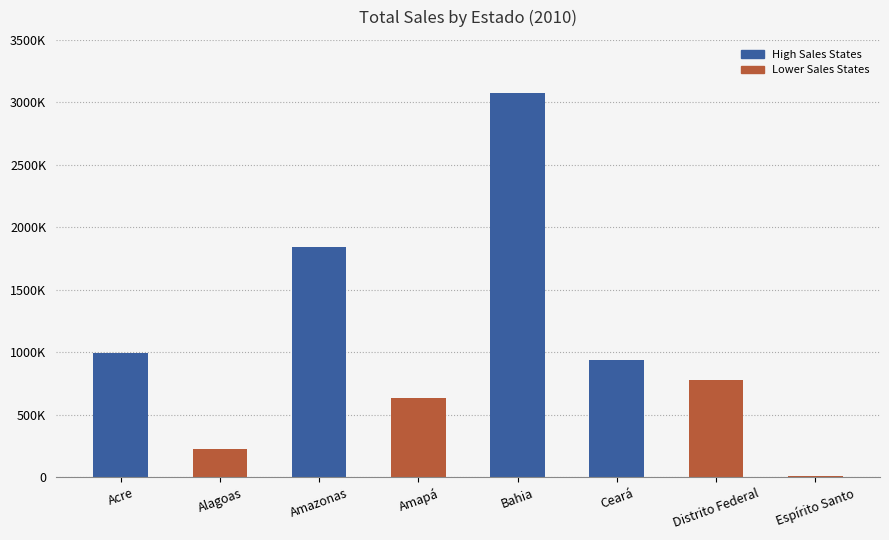

Are the bars horizontal?

No